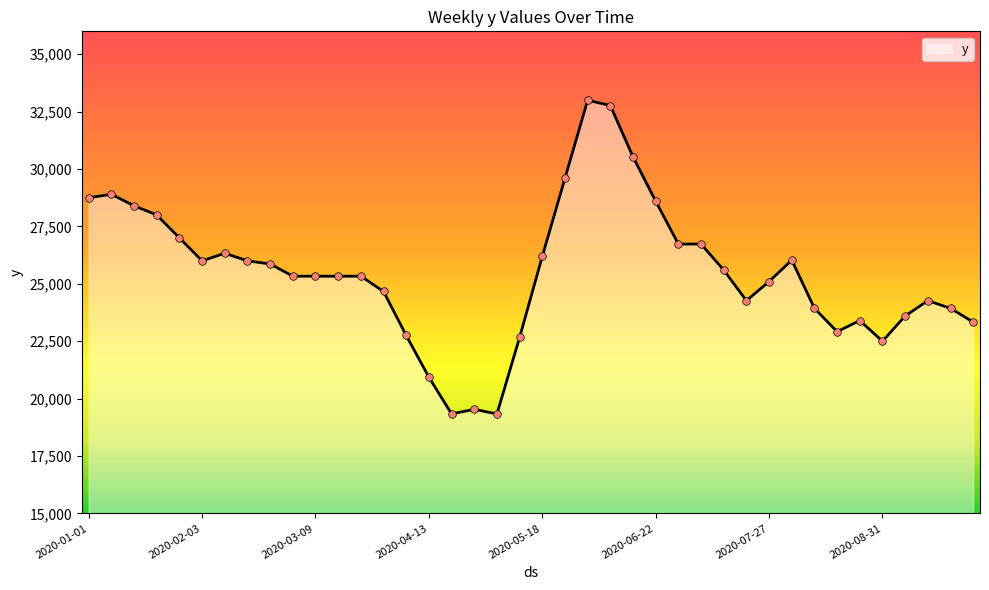

What is the difference between the maximum and minimum values?

13666.7